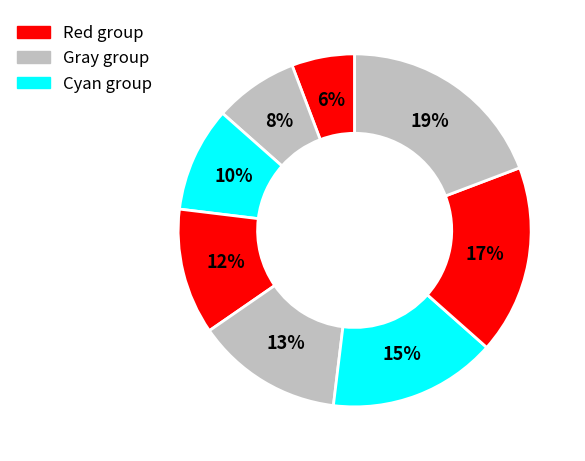

How many slices are in this pie chart?

8